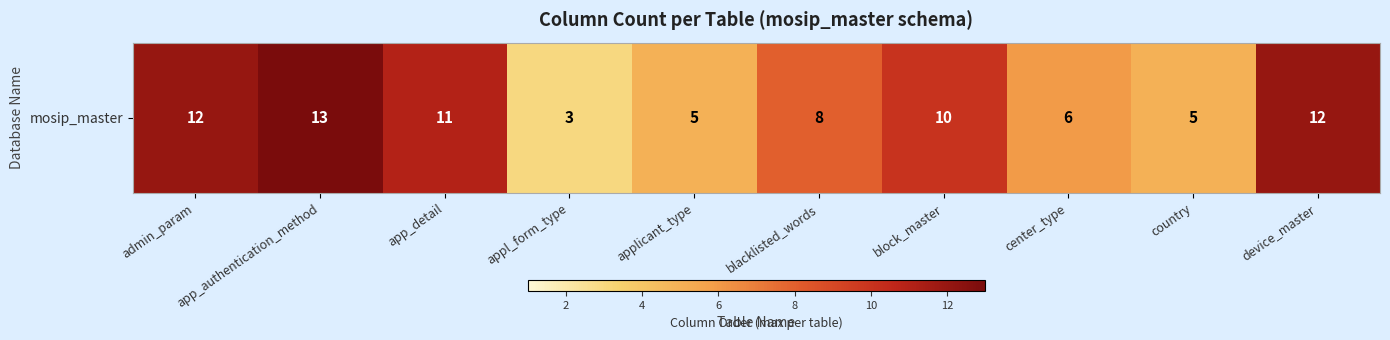

What is the difference between the maximum and minimum values?

10